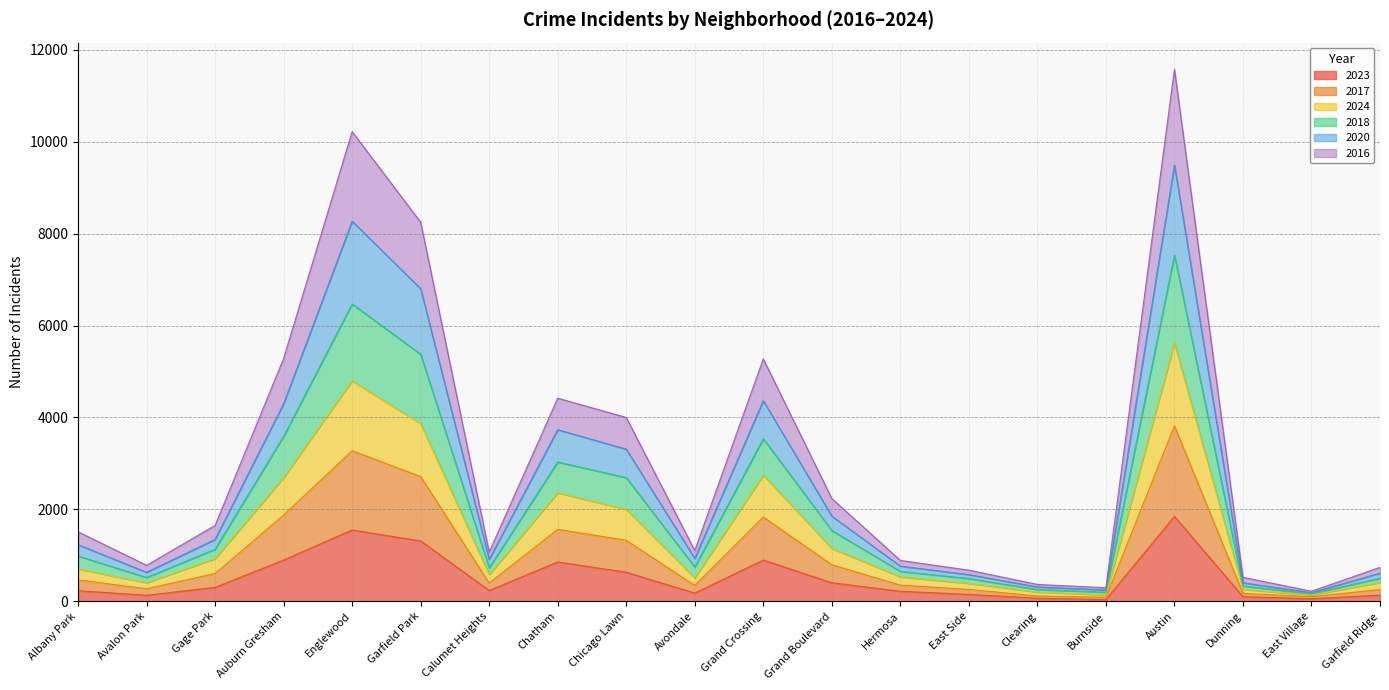

How many data points does each series have?

20